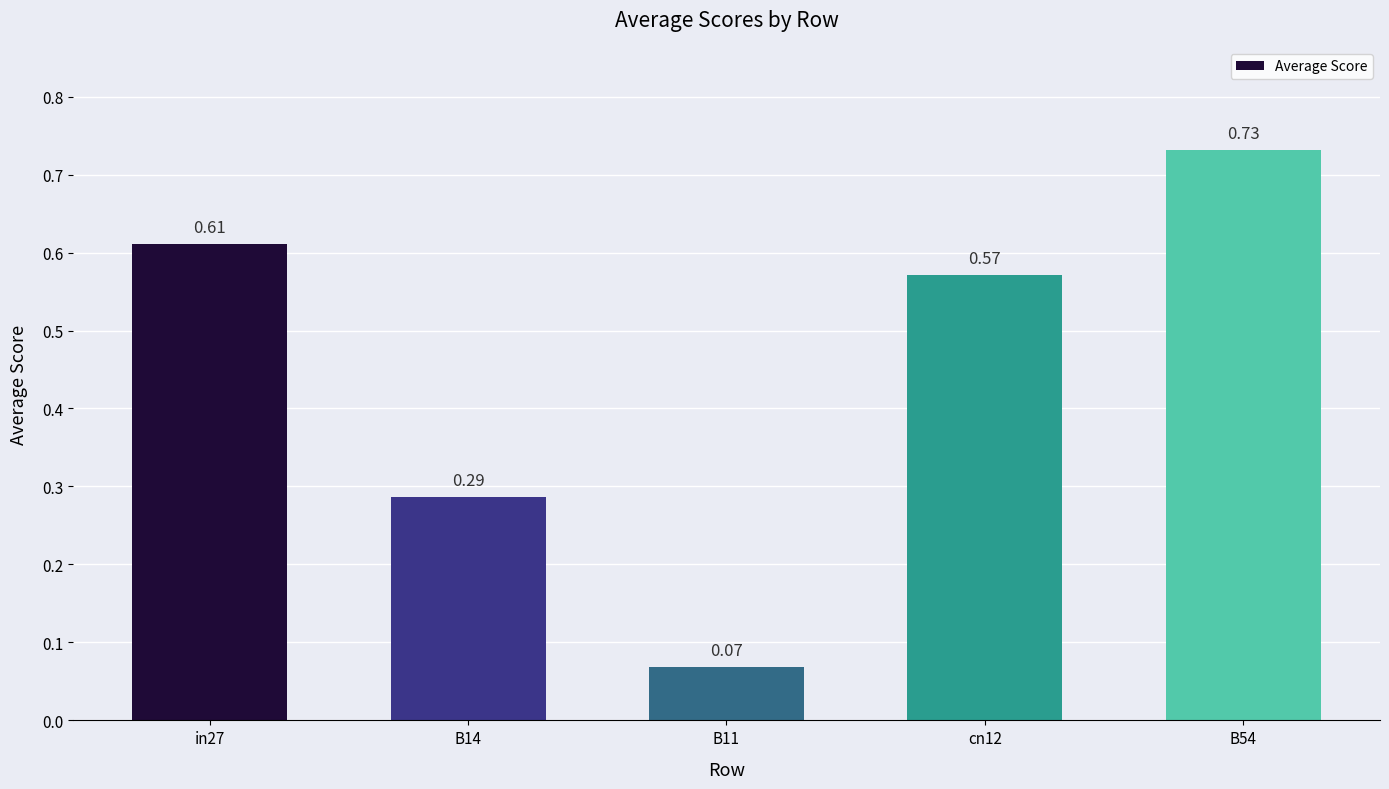

Is it true that the value at cn12 is 0.9?

False